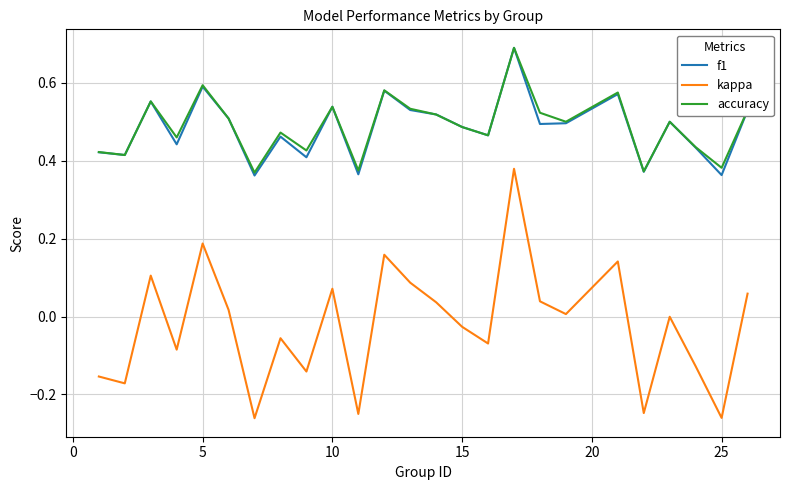

Which series has the largest range (max minus min)?

kappa